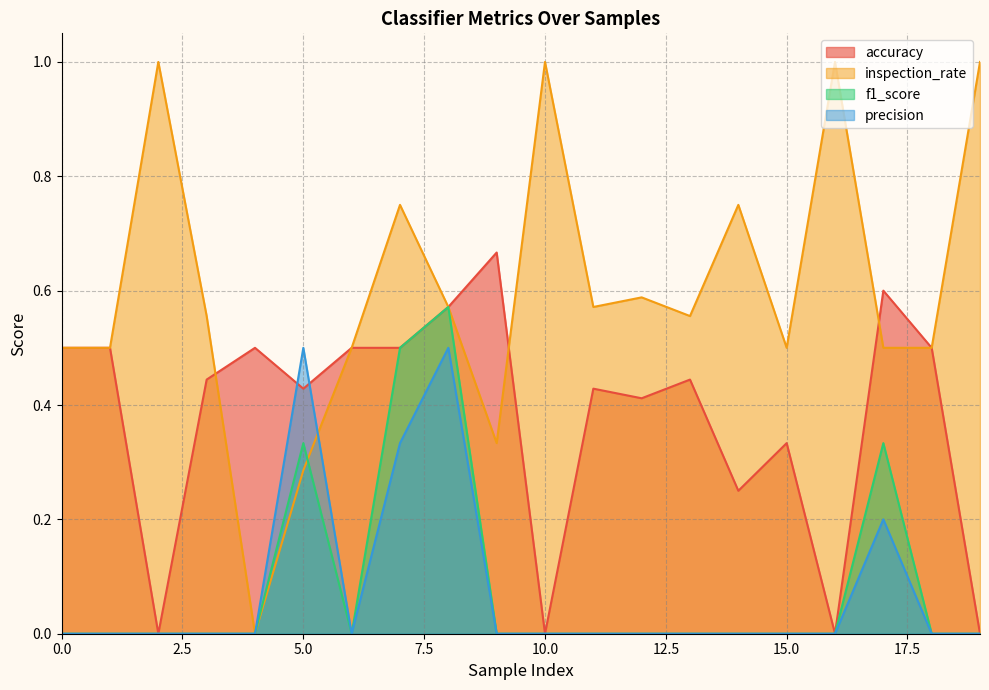

What is the average value of the precision series?

0.1